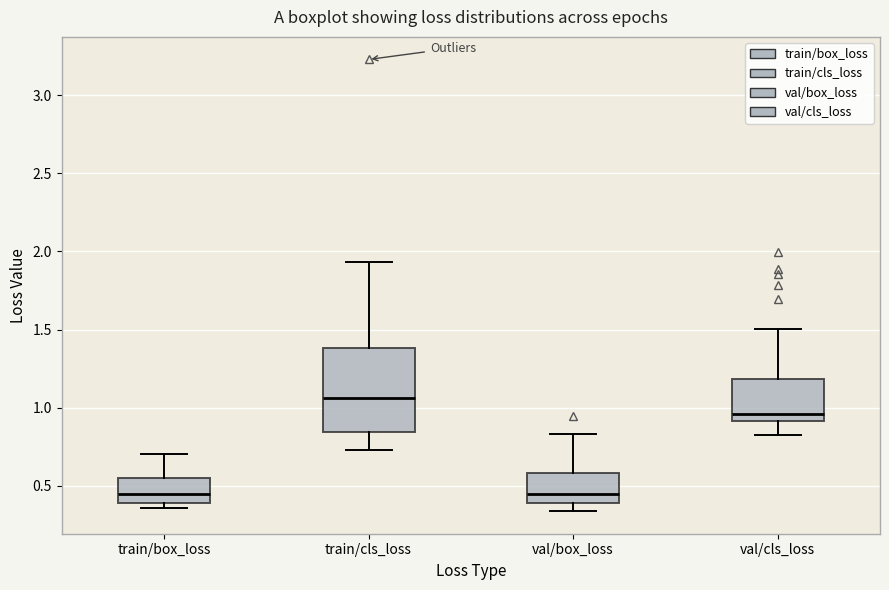

Where does the median line of the box for train/cls_loss sit on the y-axis? The values are not printed on the chart, so give them approximately, as read against the axis.

1.05